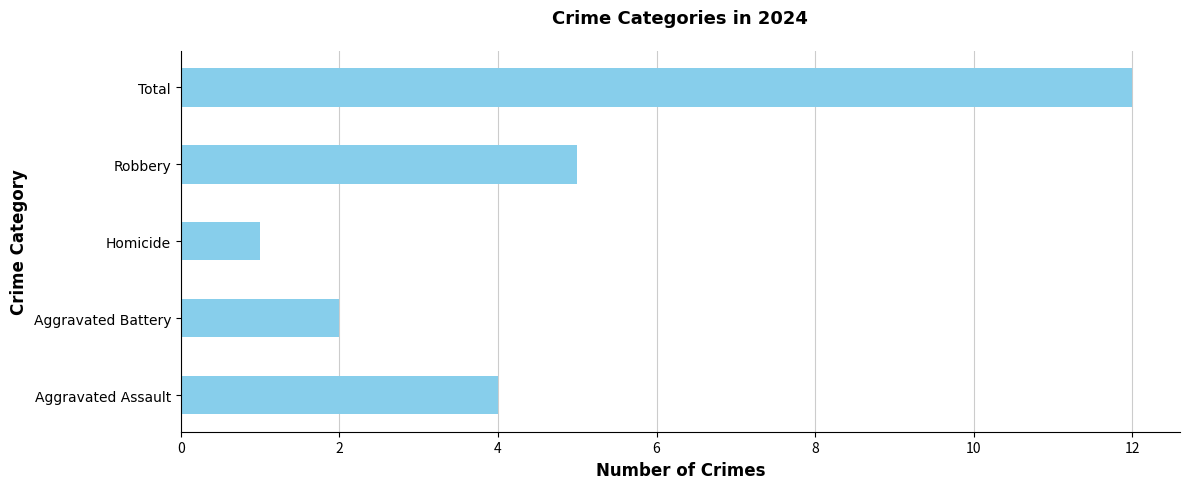

What is the sum of all values?

24